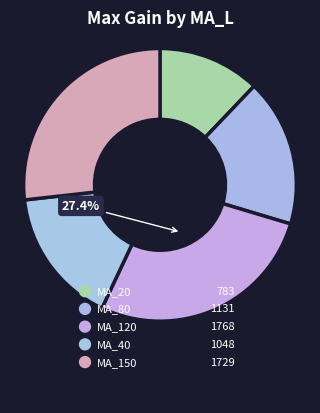

To the nearest percent, what portion does MA_20 represent?

12%